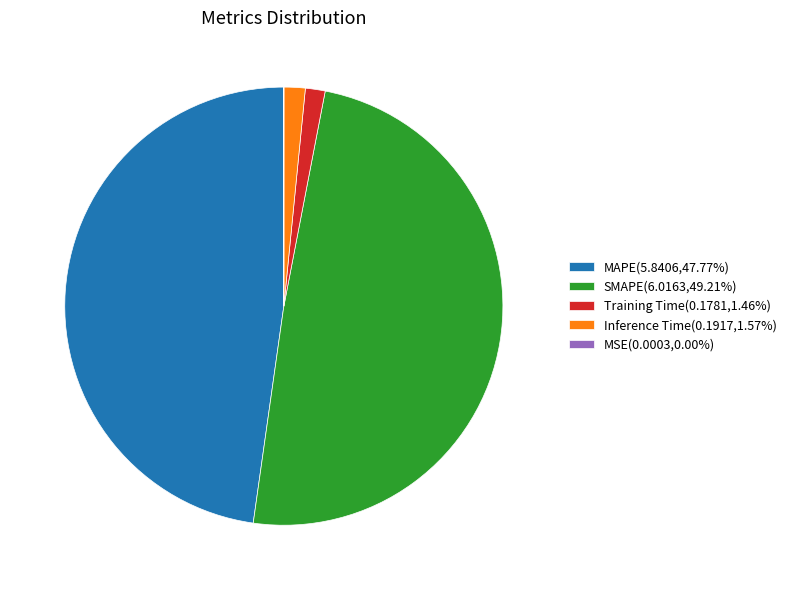

Which category has the biggest portion of the pie?

SMAPE